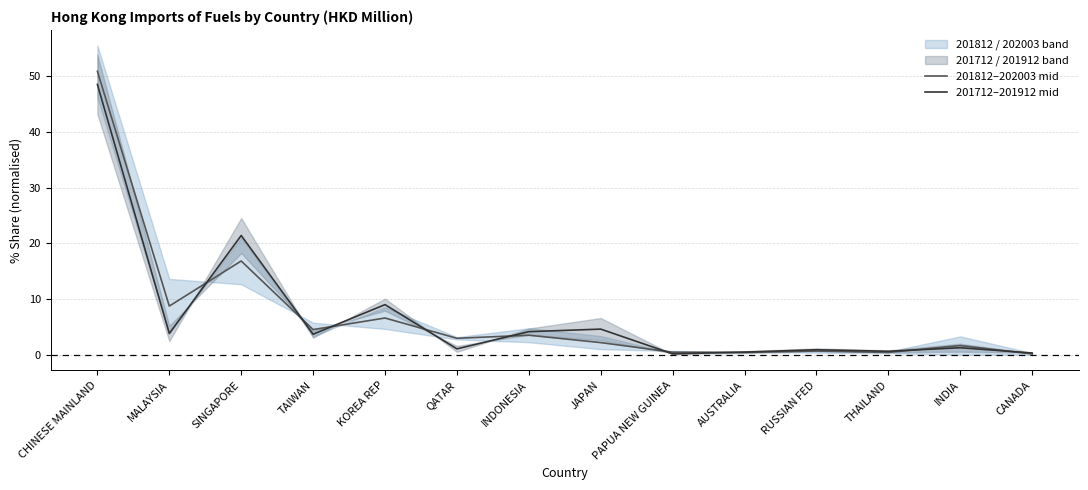

What position from the left is JAPAN?

8